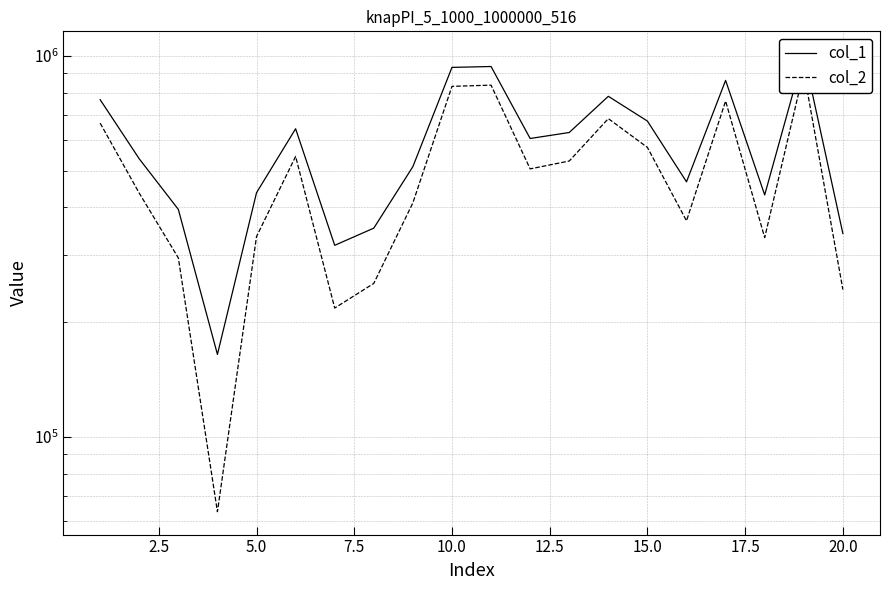

Does the chart have visible grid lines?

Yes